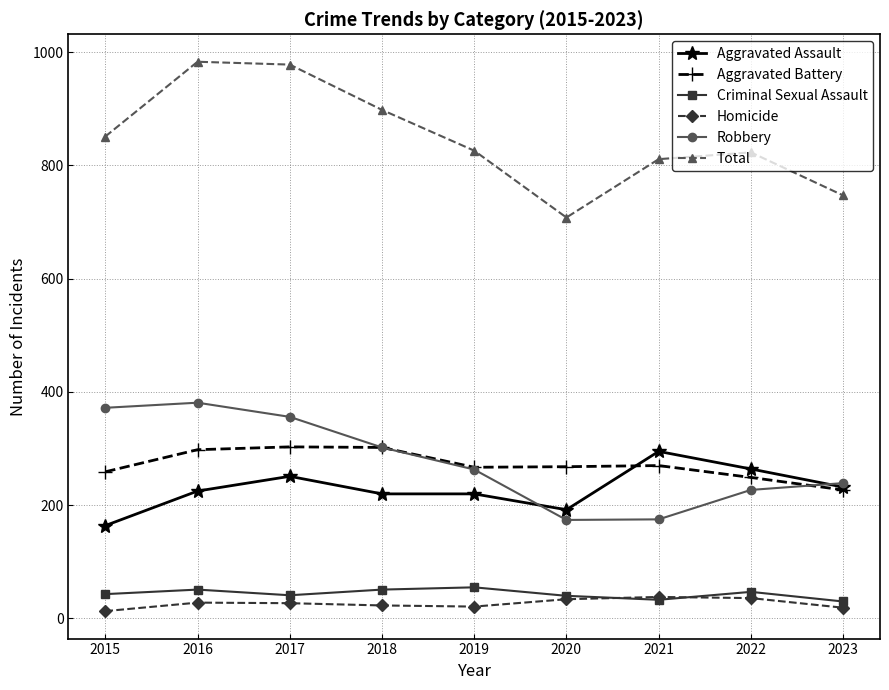

At how many categories does at least one series exceed 22?

9